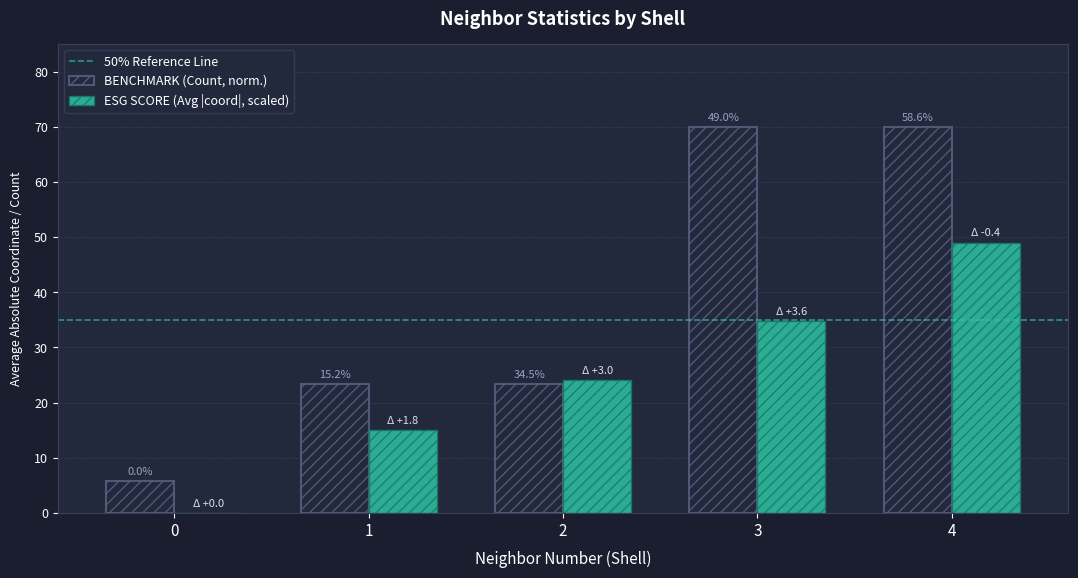

How many groups of bars are there?

5